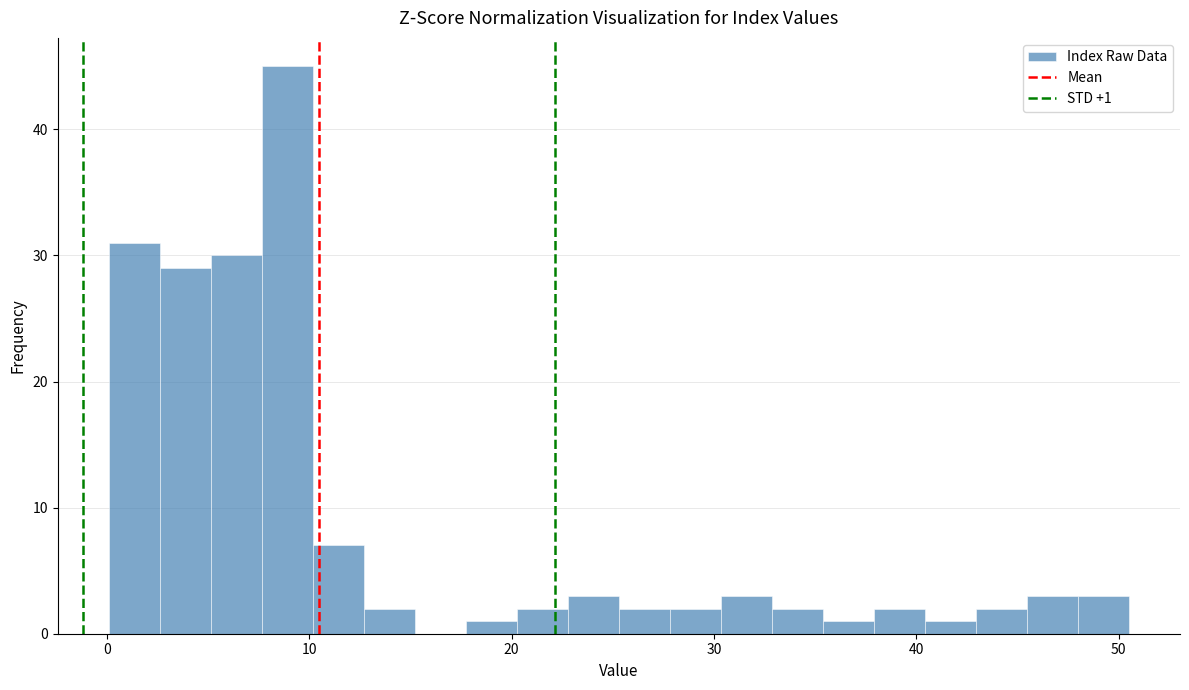

Read against the x-axis, roughly where is the centre of the tallest bar?

9